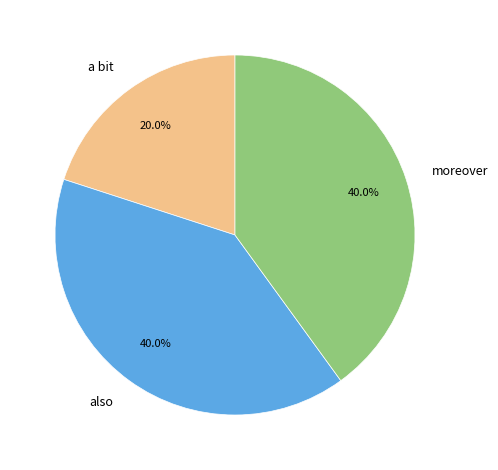

Is the sum of moreover and a bit greater than half?

Yes